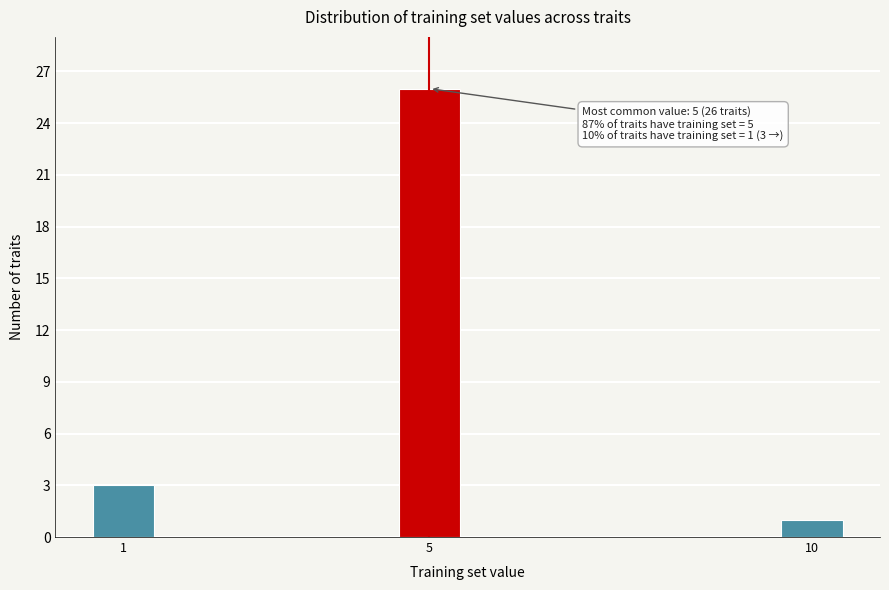

Reading left to right, transcribe all the data shown in this chart.

1=3	5=26	10=1